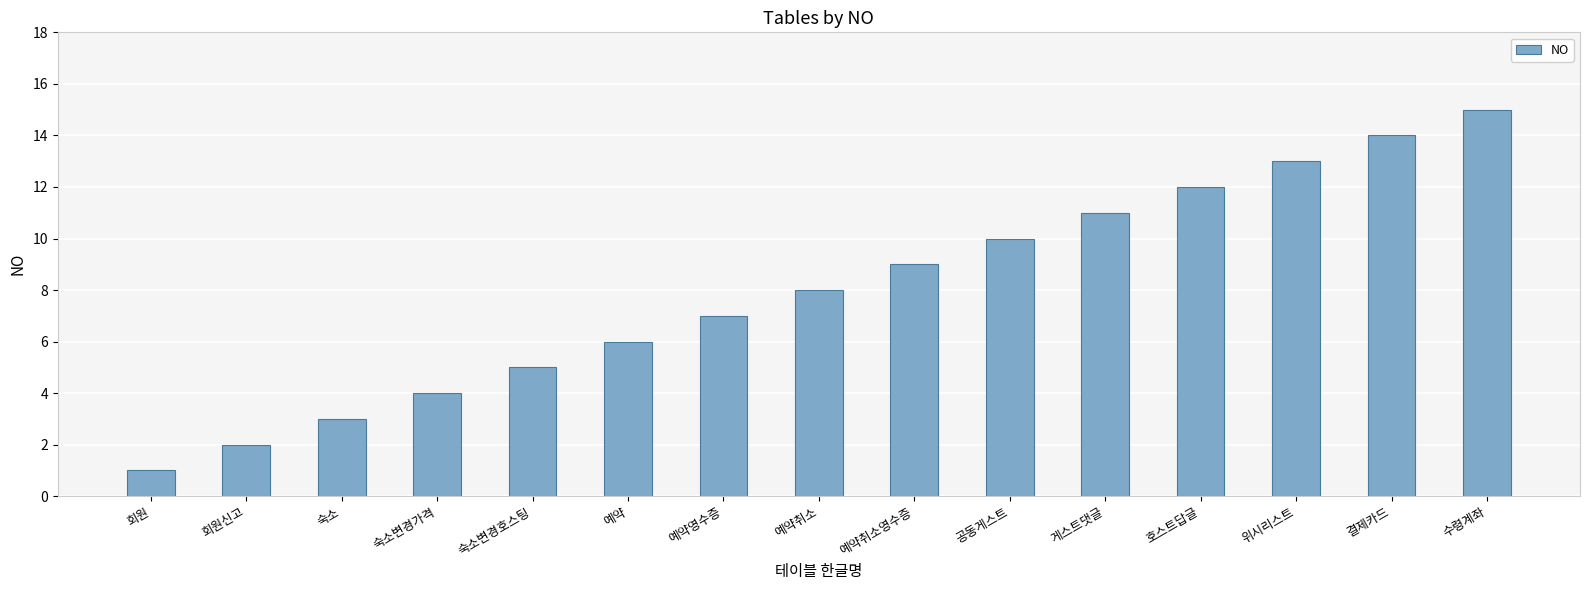

What is the maximum value shown in the chart?

15